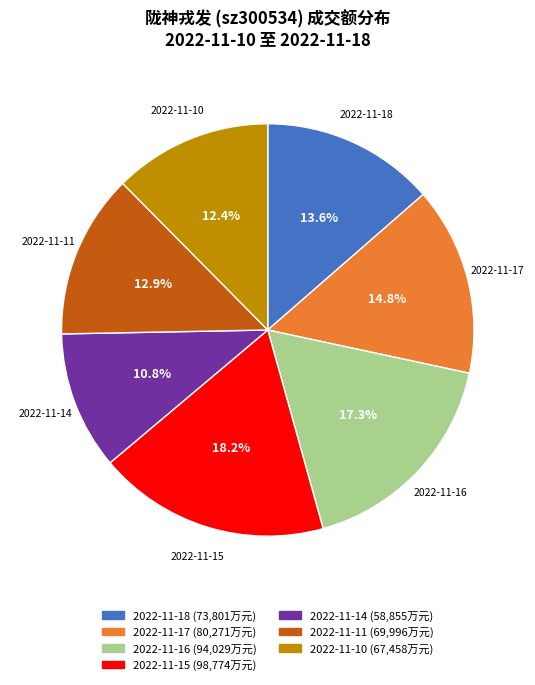

Combined, do 2022-11-15 and 2022-11-18 account for over 50%?

No